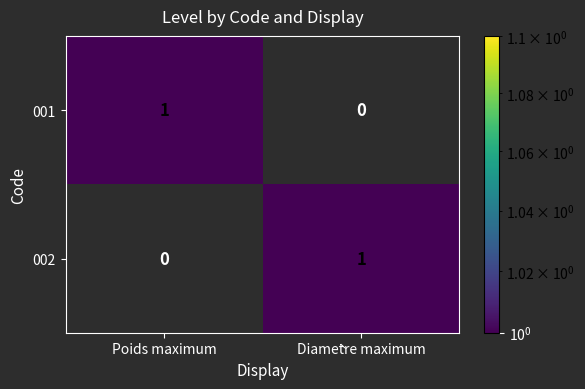

True or false: 002 has a value of 2 at Diamètre maximum.

False